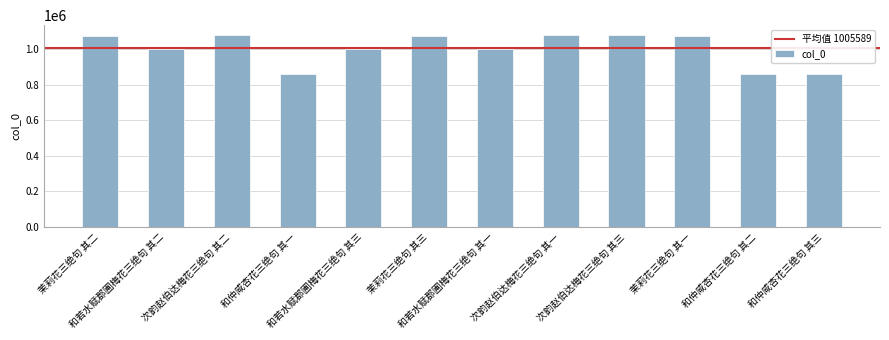

What is the sum of the values at 茉莉花三绝句 其一 and 和仲咸杏花三绝句 其一?

1936485